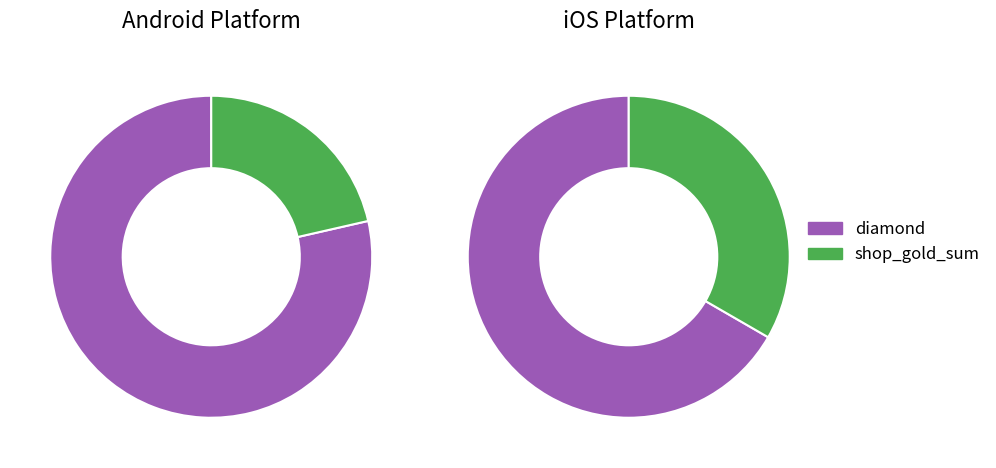

Between ios and android, which is larger?

android